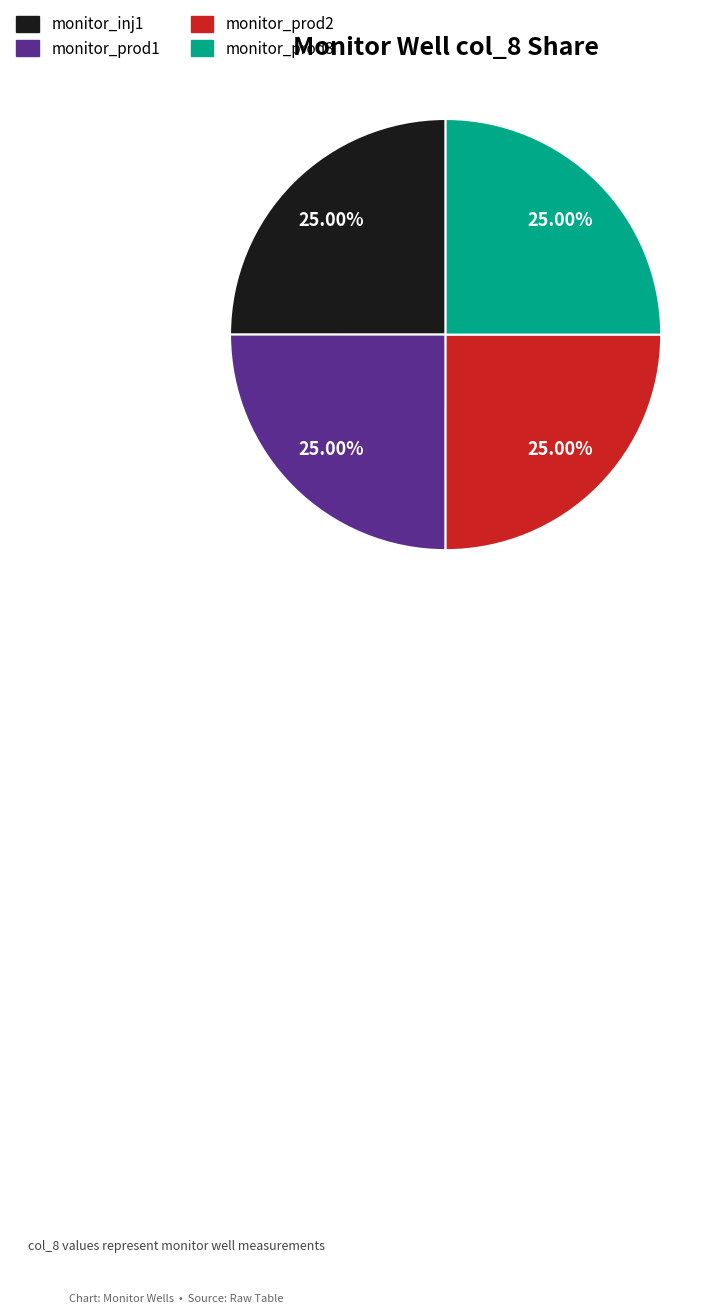

Approximately how many times larger is the value at monitor_prod3 compared to monitor_prod2?

1.0